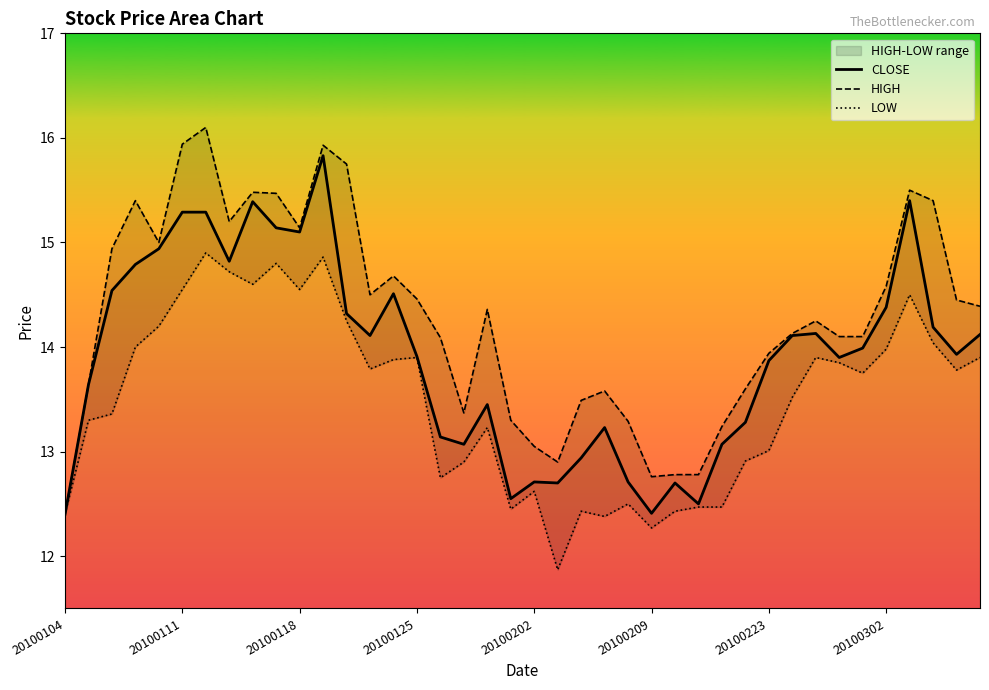

What is the lowest value of the CLOSE series?

12.4